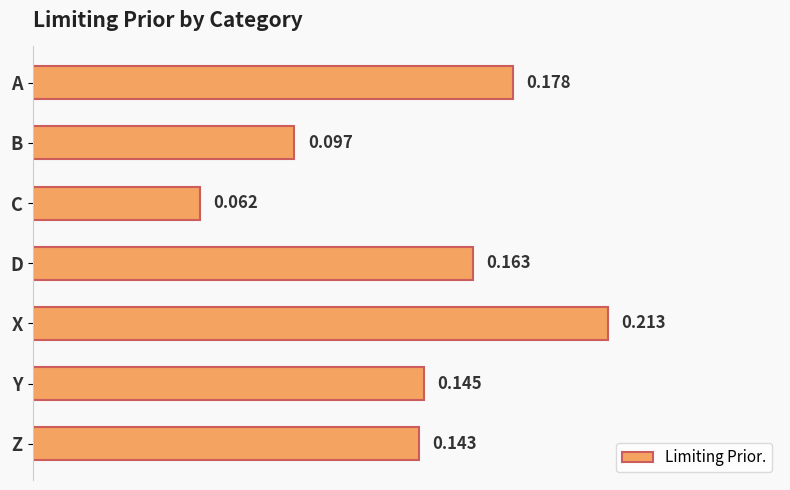

How many categories are shown in the chart?

7